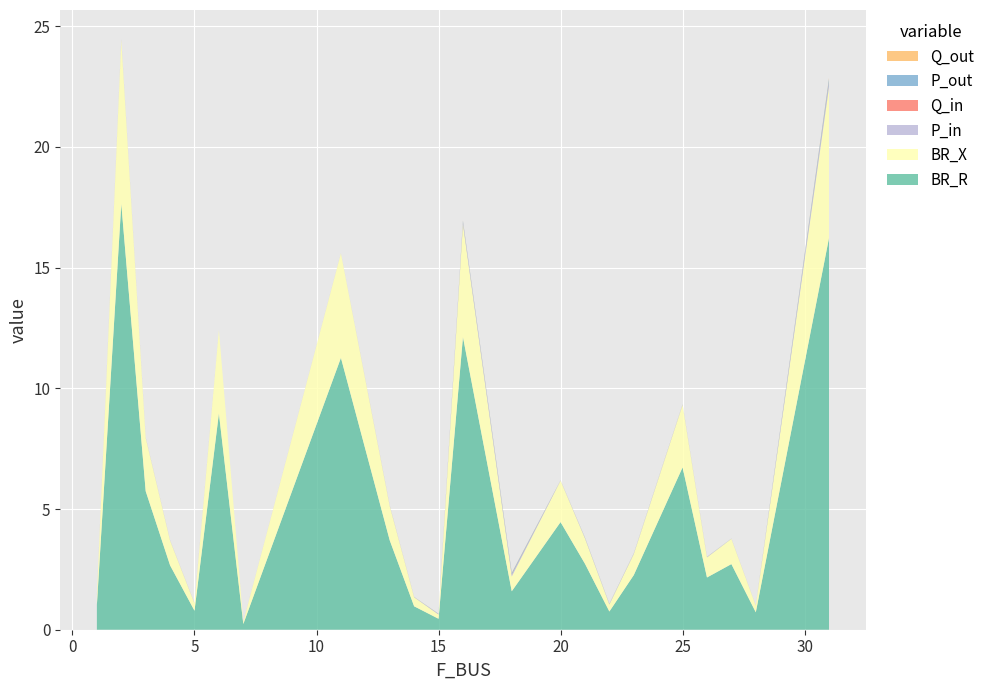

Reading left to right, transcribe all the data shown in this chart.

BR_R: 1.0	17.6	5.7	2.7	0.8	9.0	0.2	11.3	3.7	1.0	0.5	12.1	1.6	4.5	2.7	0.8	2.3	6.7	2.2	2.7	0.7	16.2
BR_X: 0.4	6.8	2.2	1.0	0.3	3.4	0.1	4.3	1.4	0.4	0.2	4.7	0.6	1.7	1.1	0.3	0.9	2.6	0.8	1.0	0.3	6.2
P_in: 0.0	0.0	0.0	0.0	0.0	0.0	0.0	0.0	0.0	0.0	0.0	0.1	0.1	0.0	0.0	0.0	0.0	0.0	0.0	0.0	0.0	0.2
Q_in: 0.0	0.0	0.0	0.0	0.0	0.0	0.0	0.0	0.0	0.0	0.0	0.0	0.0	0.0	0.0	0.0	0.0	0.0	0.0	0.0	0.0	0.0
P_out: 0.0	0.0	0.0	0.0	0.0	0.0	0.0	0.0	0.0	0.0	0.0	0.1	0.1	0.0	0.0	0.0	0.0	0.0	0.0	0.0	0.0	0.2
Q_out: 0.0	0.0	0.0	0.0	0.0	0.0	0.0	0.0	0.0	0.0	0.0	0.0	0.0	0.0	0.0	0.0	0.0	0.0	0.0	0.0	0.0	0.0